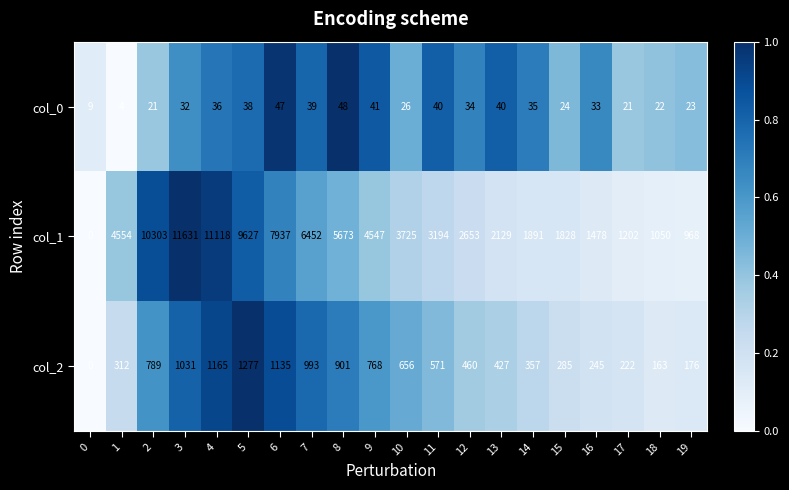

Which series changed the most between 6 and 10?

col_1